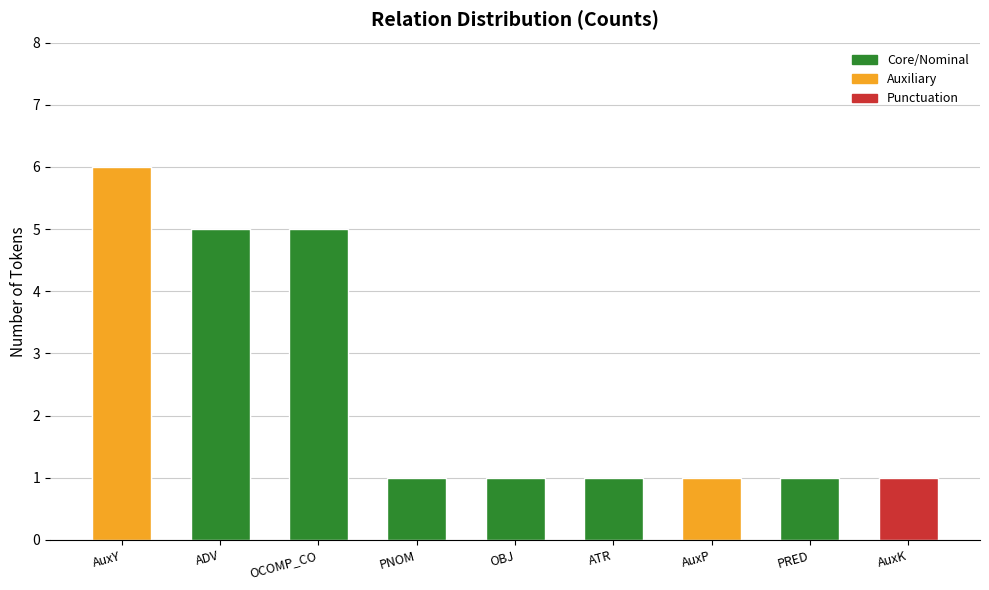

What is the value of the 6th bar from the left?

1